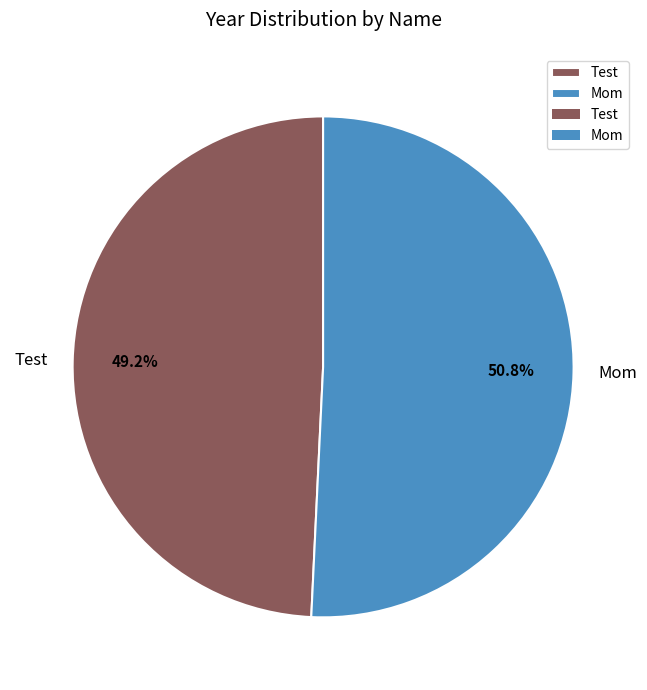

How many segments does this pie chart have?

2